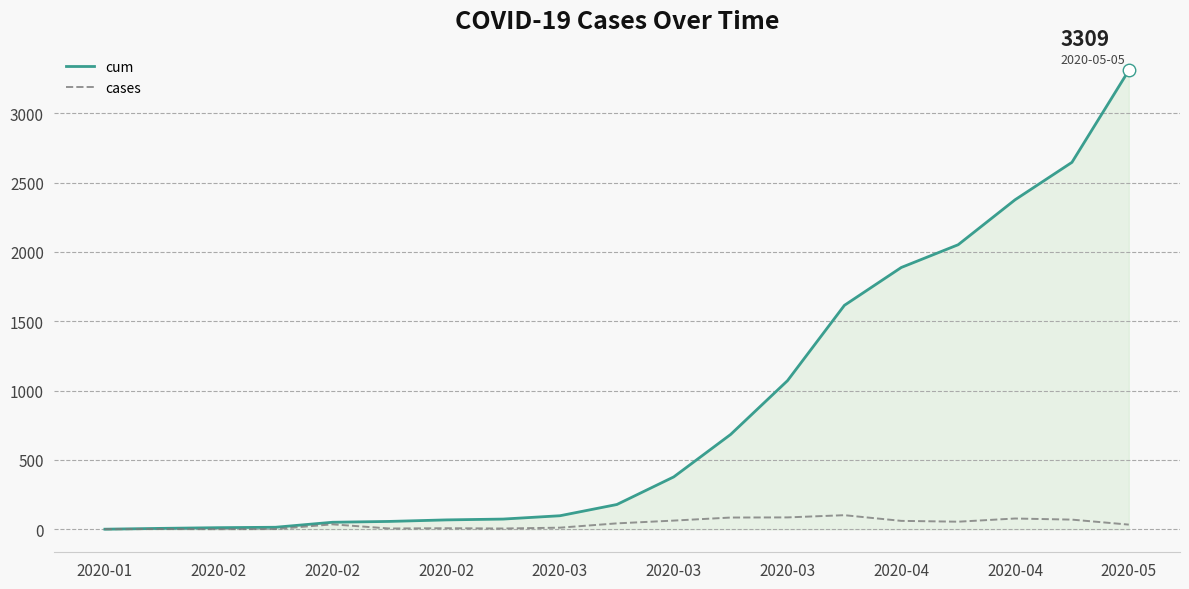

List the series in order of their overall mean, highest first.

cum, cases